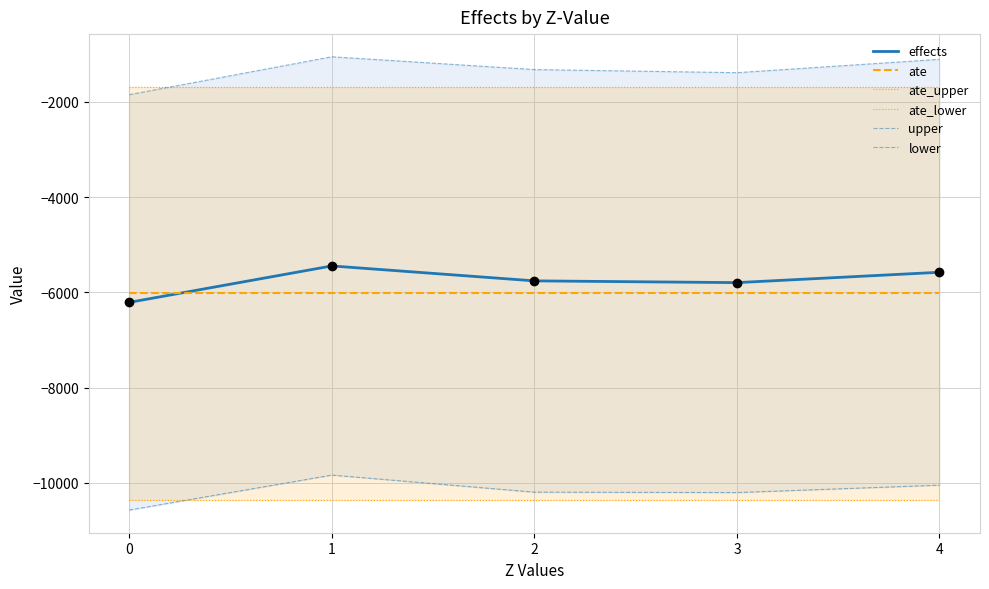

Which series has the largest total across all categories?

upper